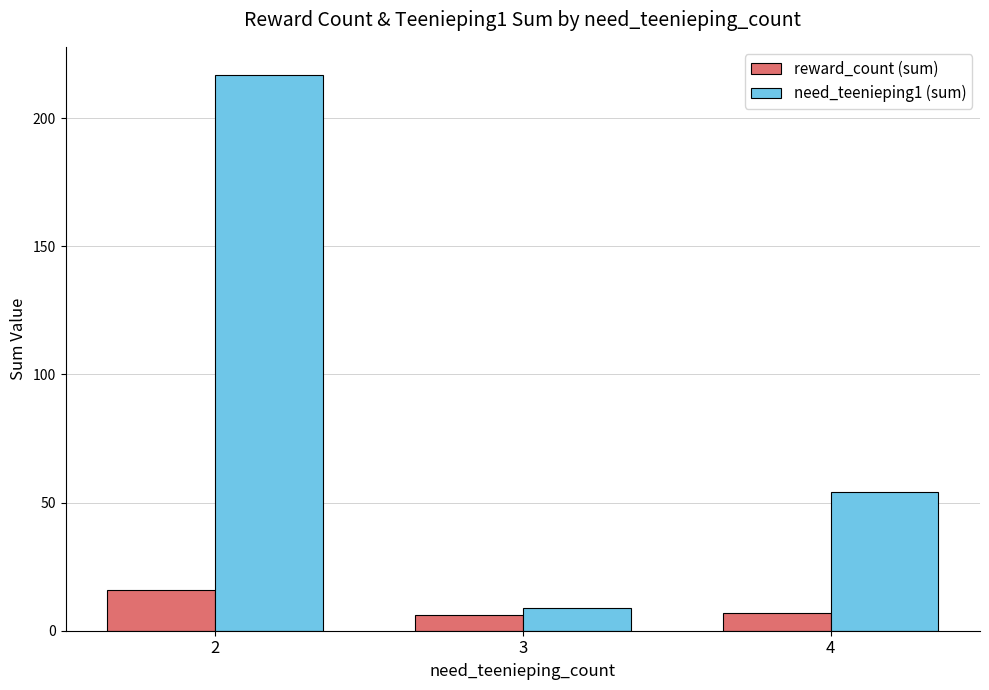

Which series has the largest range (max minus min)?

need_teenieping1 (sum)